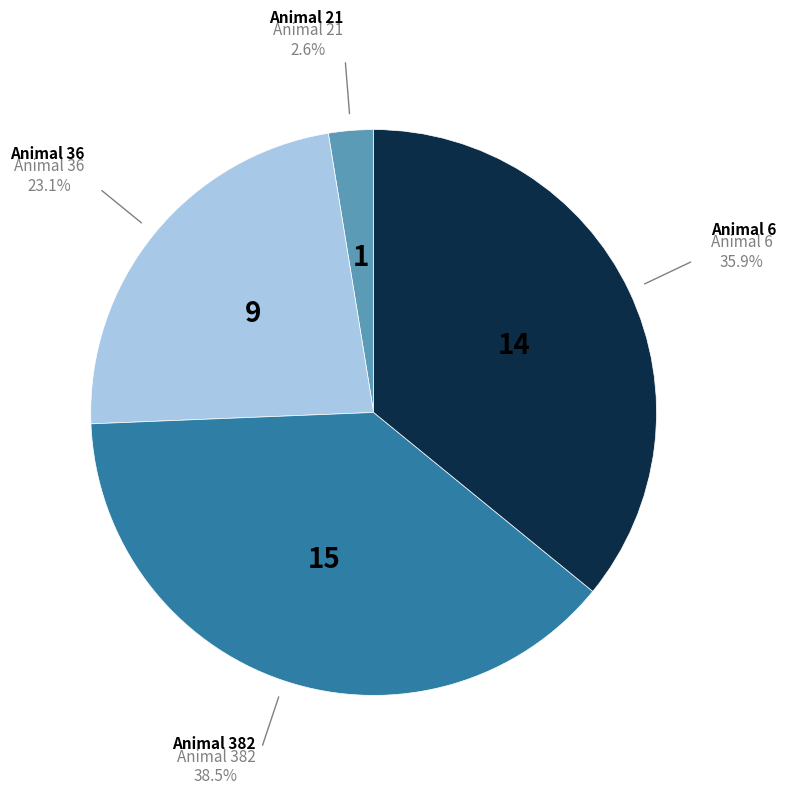

To the nearest percent, what is the average slice percentage?

25%